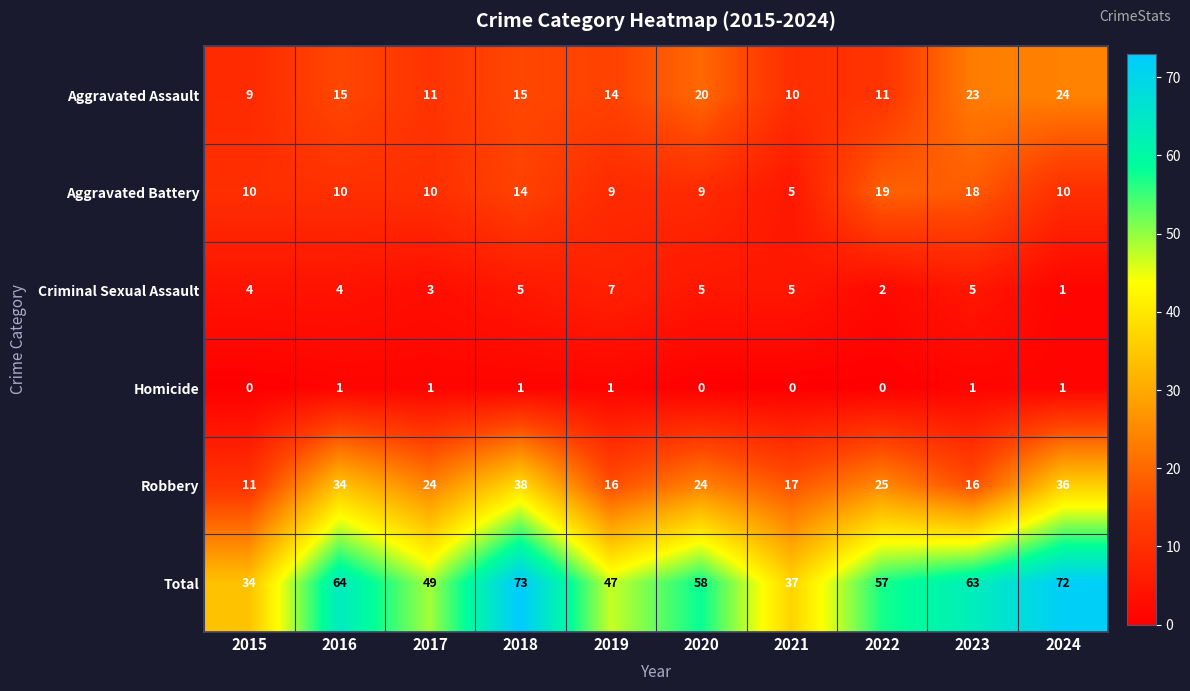

True or false: Aggravated Assault has a value of 17 at 2021.

False